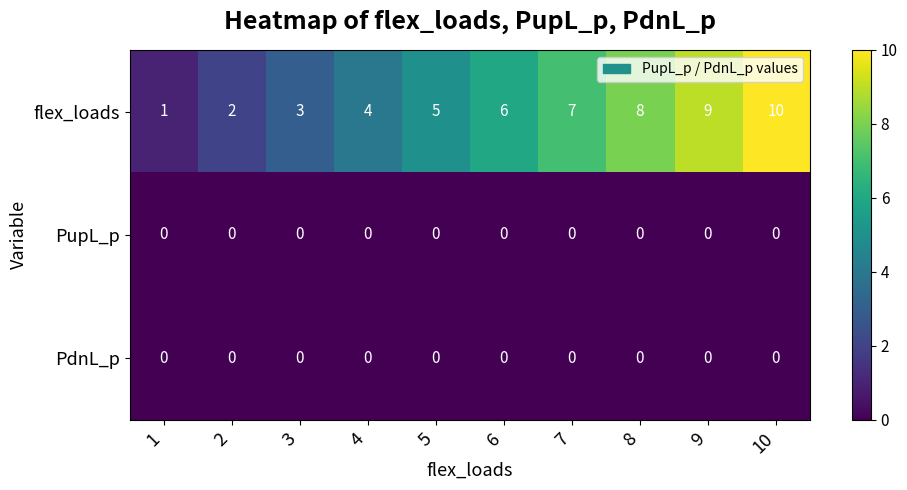

What is the greatest value displayed?

10